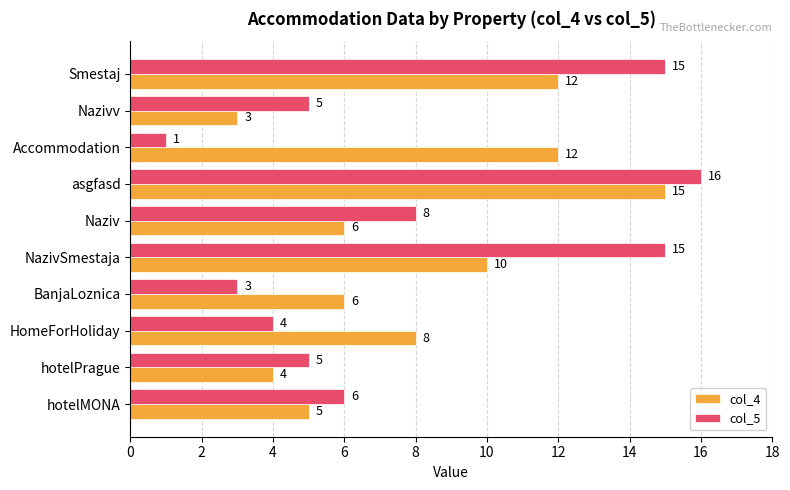

Which series has the widest spread of values?

col_5